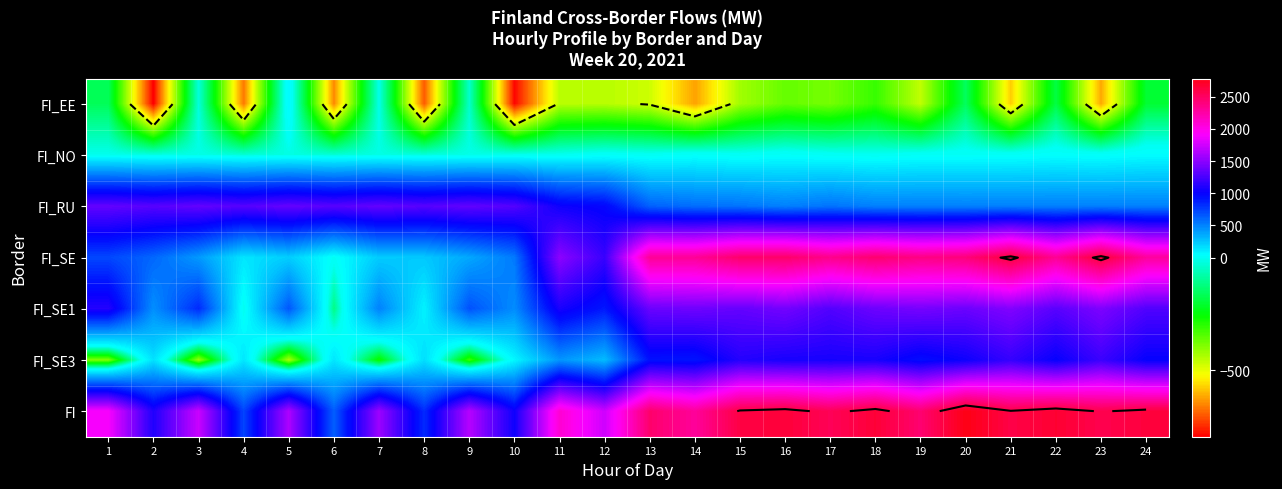

What is the difference between the highest and lowest values at 23?

3262